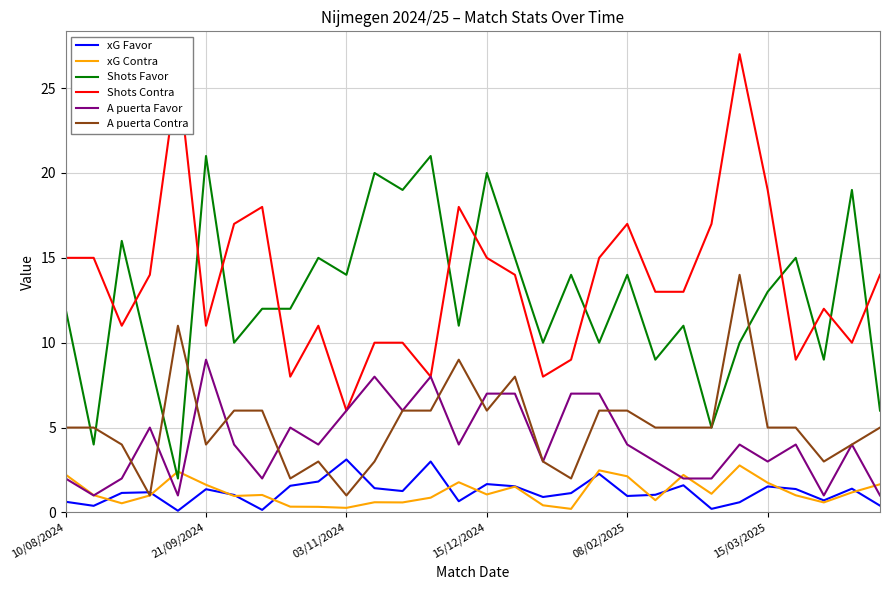

What is the maximum value shown in the chart?

27.0